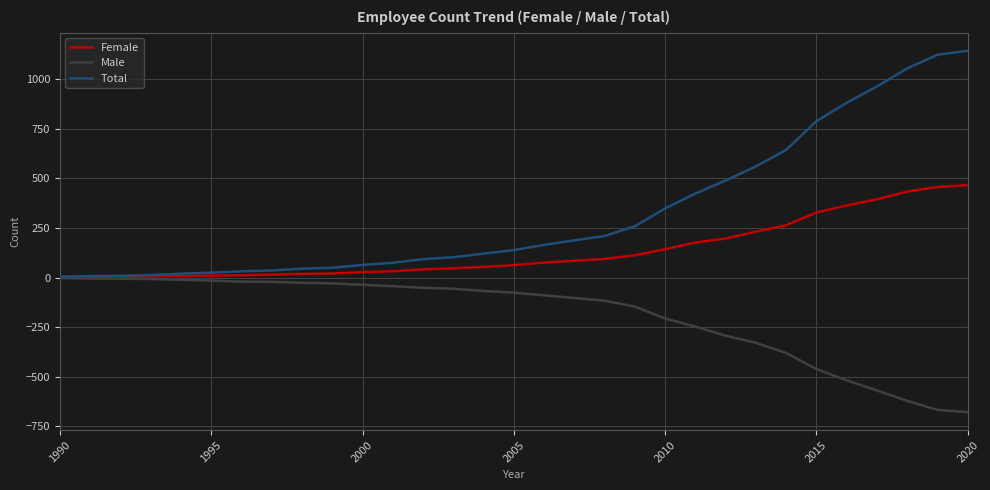

How many lines are shown in the chart?

3